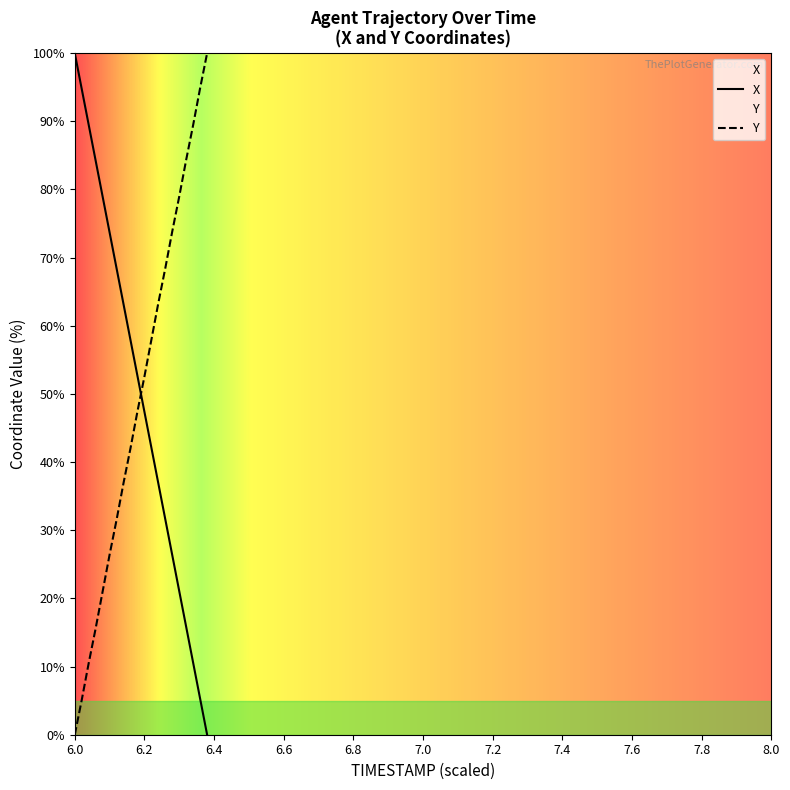

List the series in order of their peak value, highest first.

X, Y